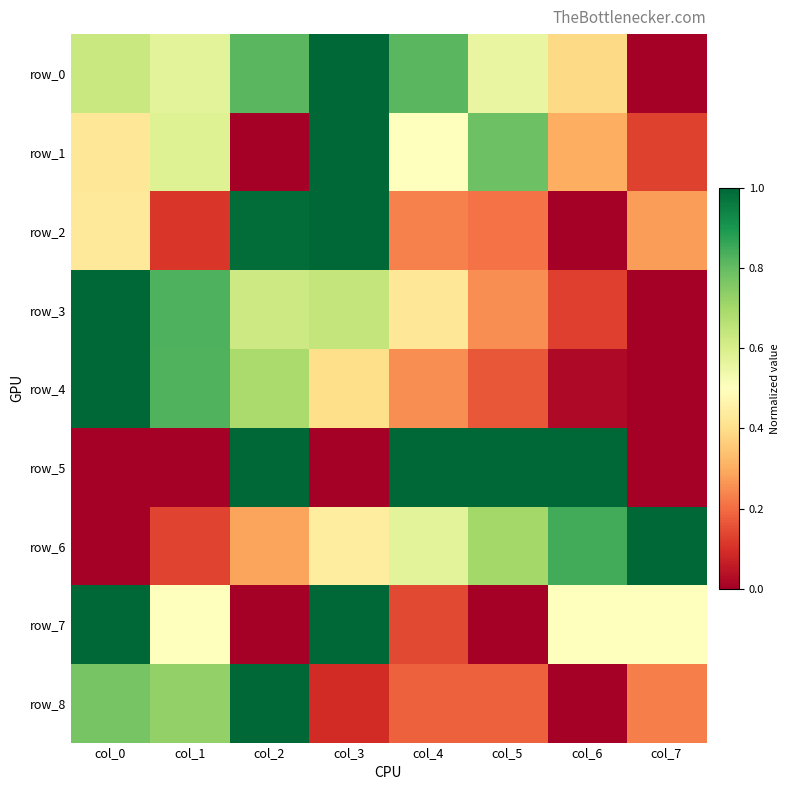

What is the total value across all series at col_3?

5.6